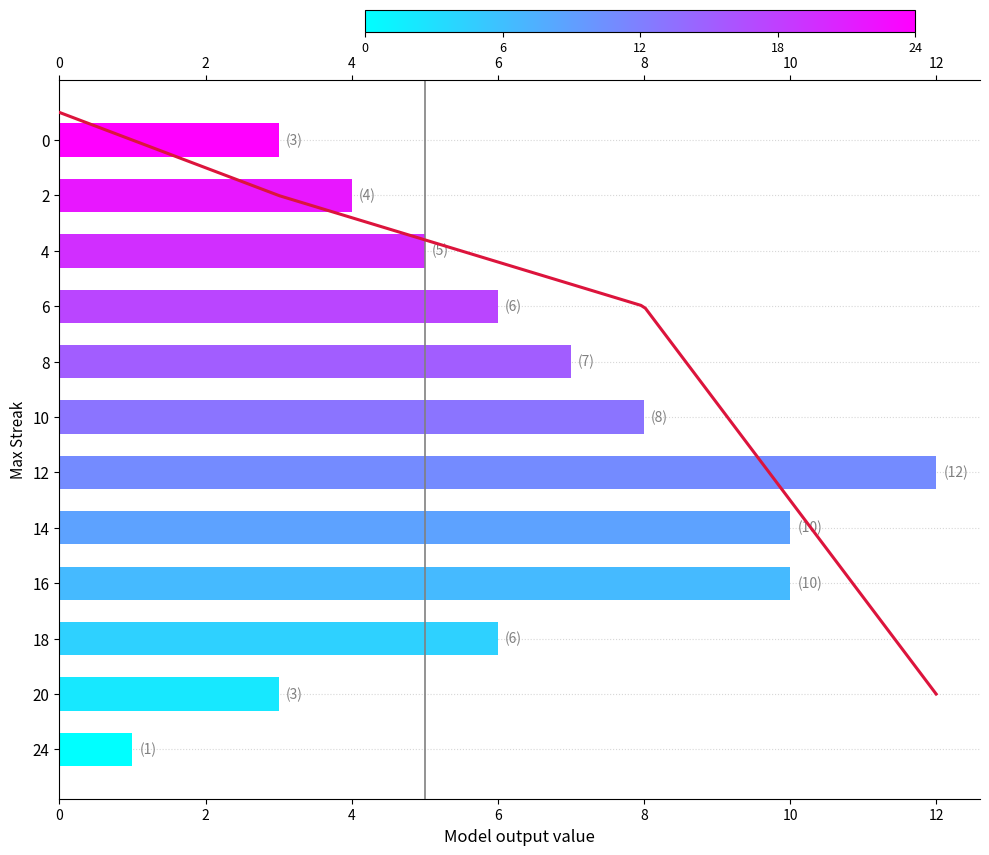

What is the difference between the maximum and minimum values?

11